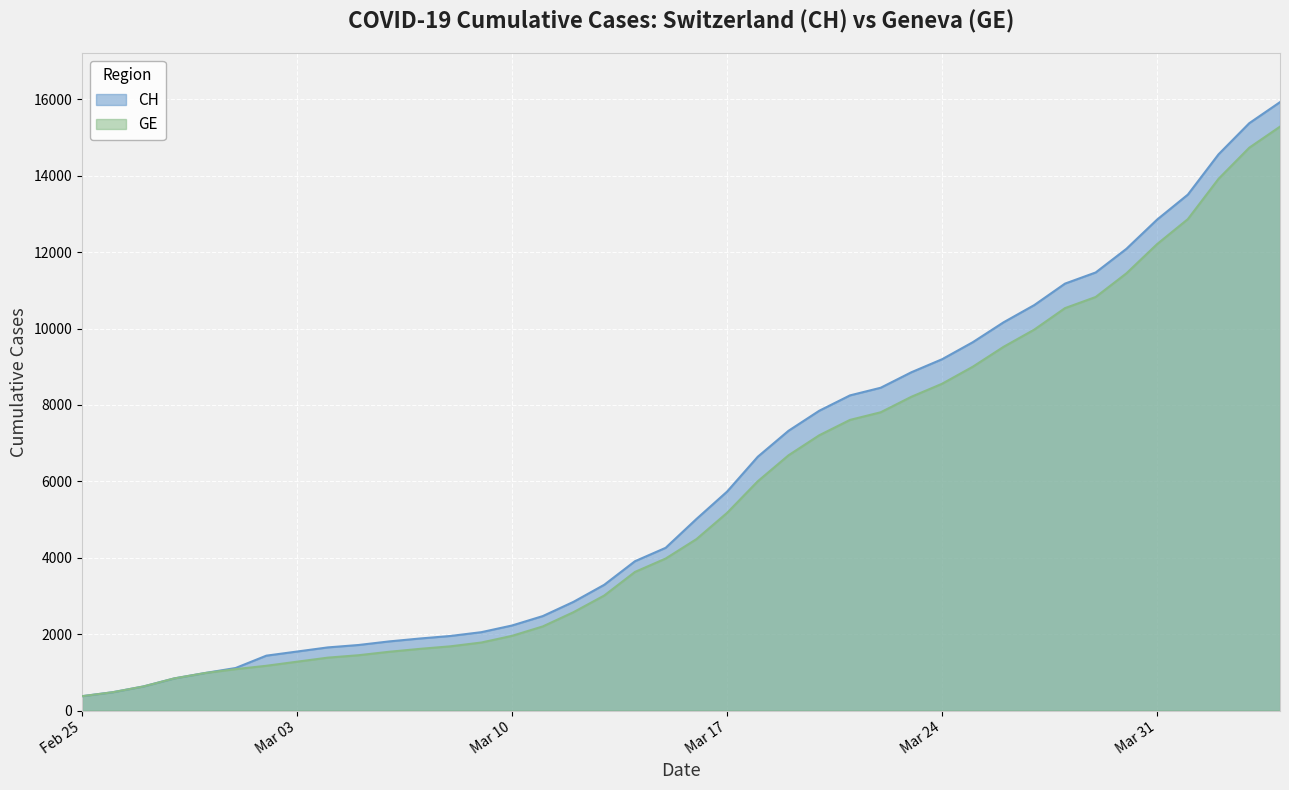

What is the value of the CH point at the 32nd from the left?

10613